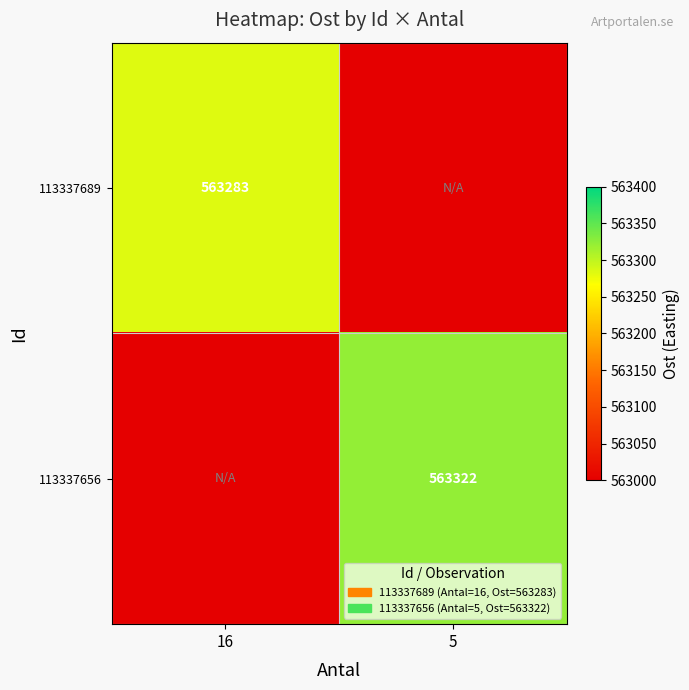

True or false: 113337689 has a value of 563283 at 16.

True